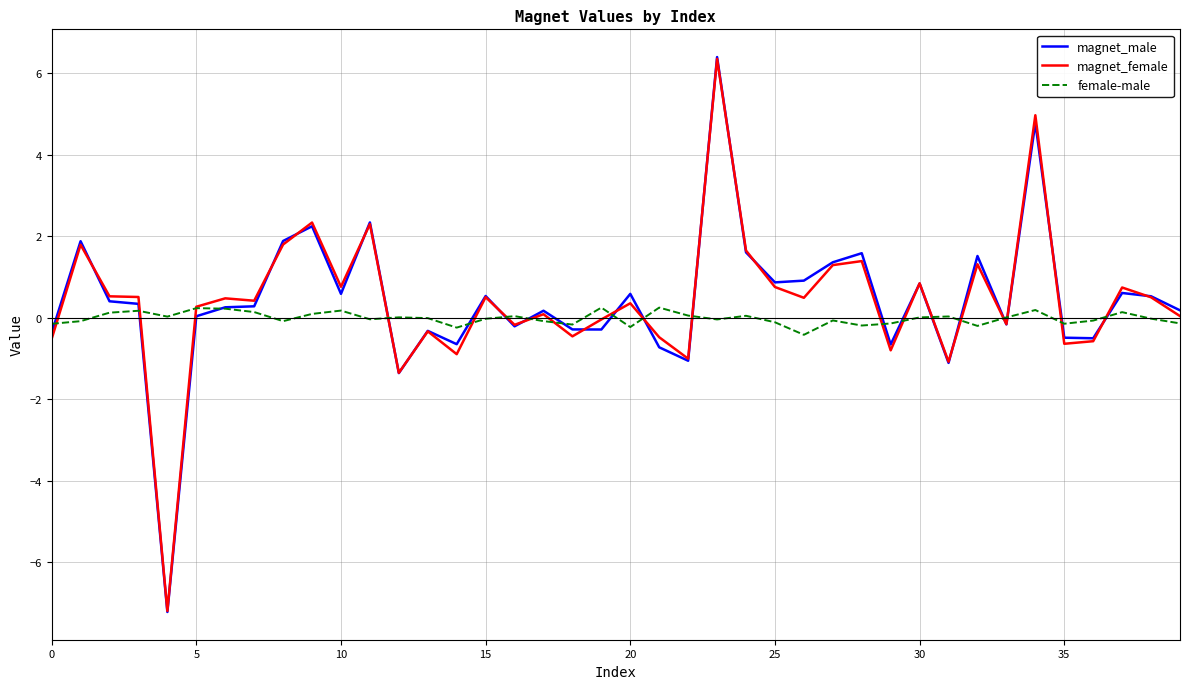

What is the highest value of the magnet_male series?

6.4